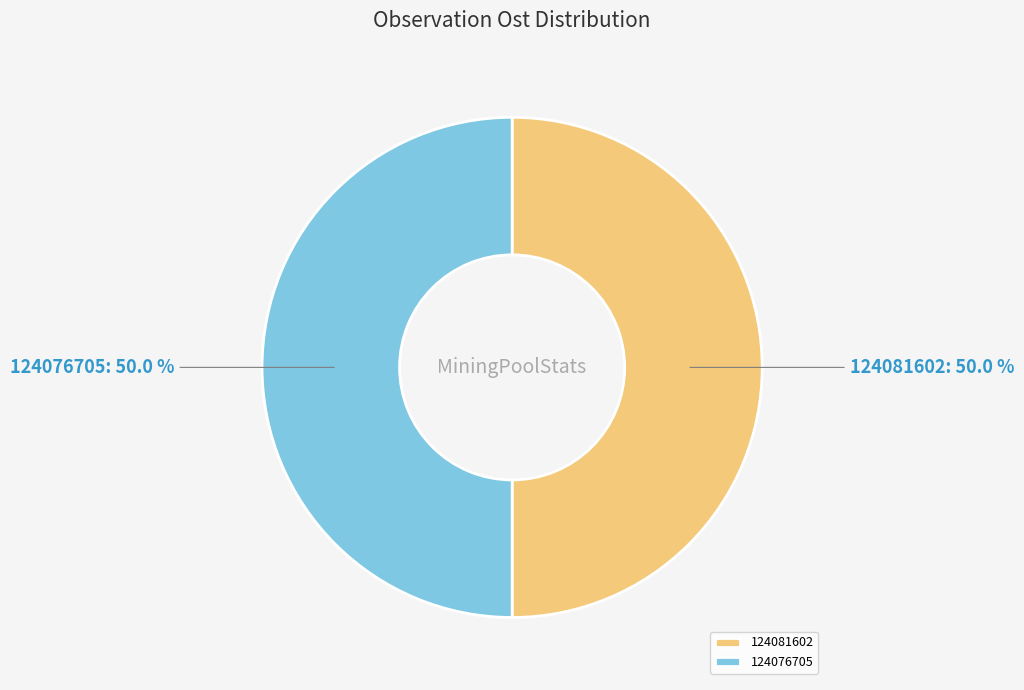

How many slices are in this pie chart?

2